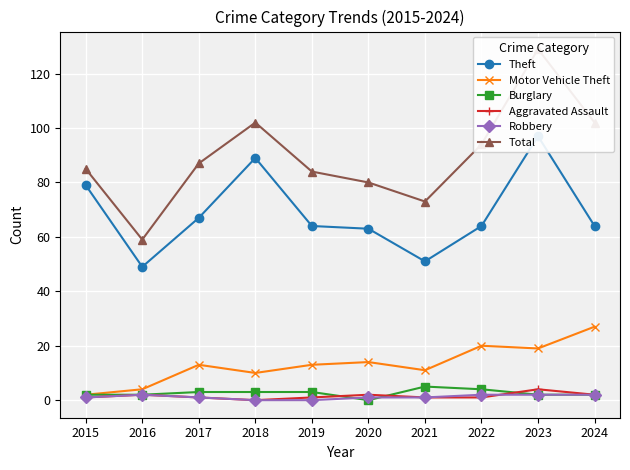

True or false: Robbery has more than 2 points higher than both neighbors.

False